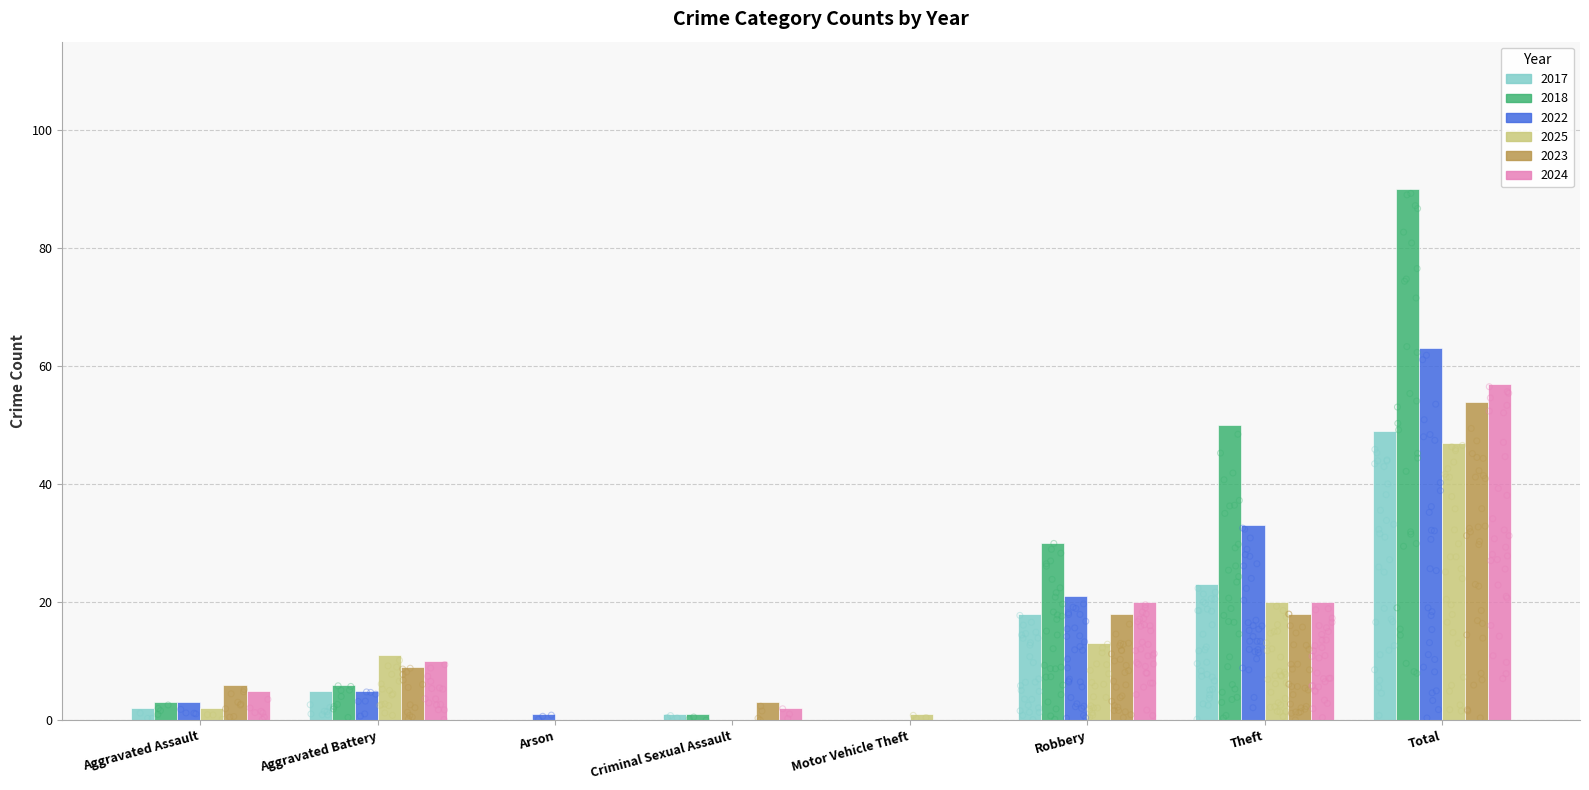

At which category is the sum across all series the highest?

Total